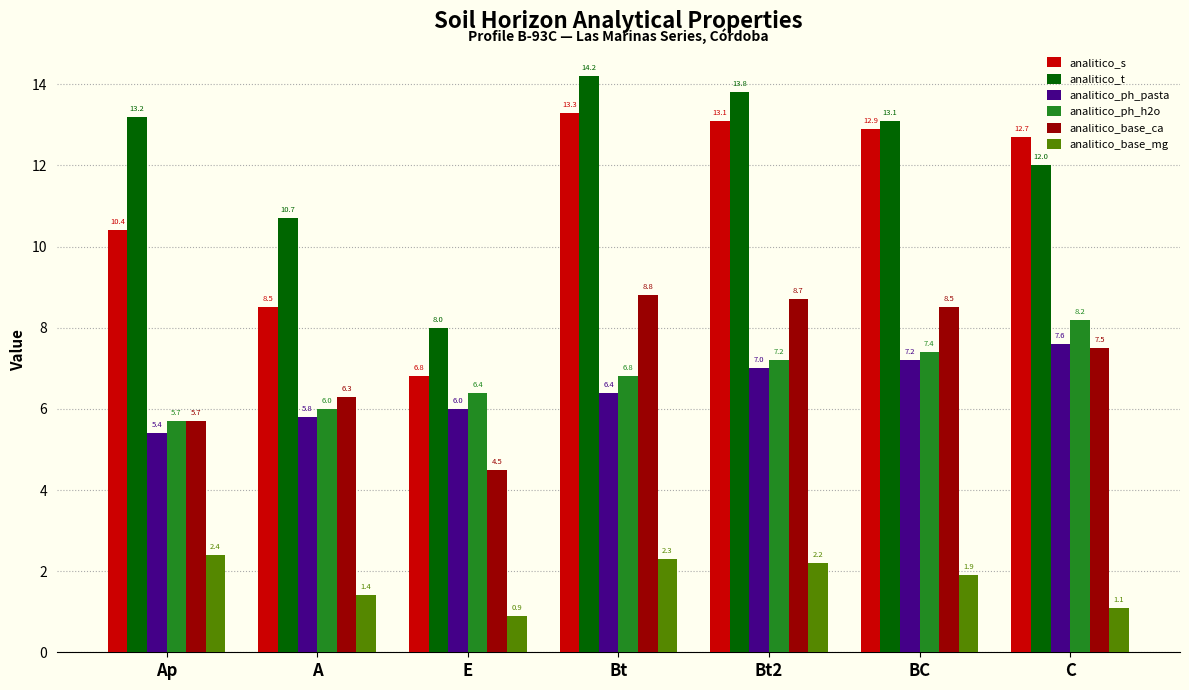

What is the sum of the analitico_ph_pasta values at C and Bt2?

14.6